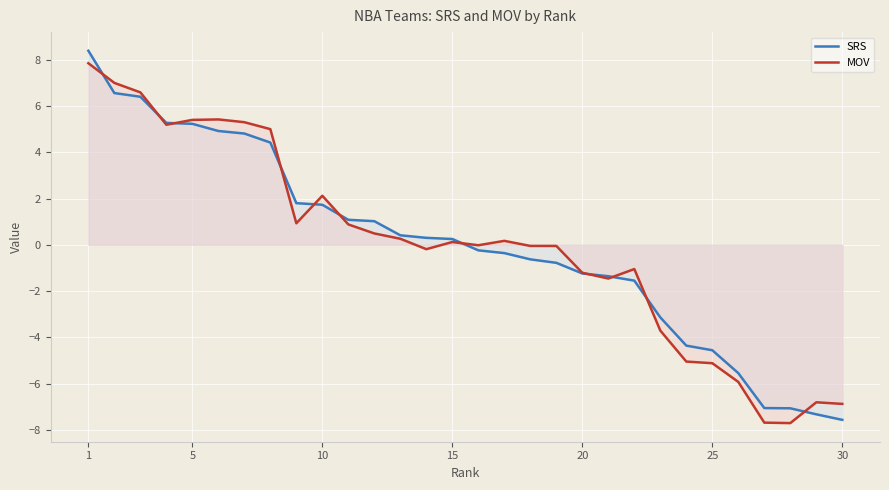

How many data points in MOV are less than 0?

15